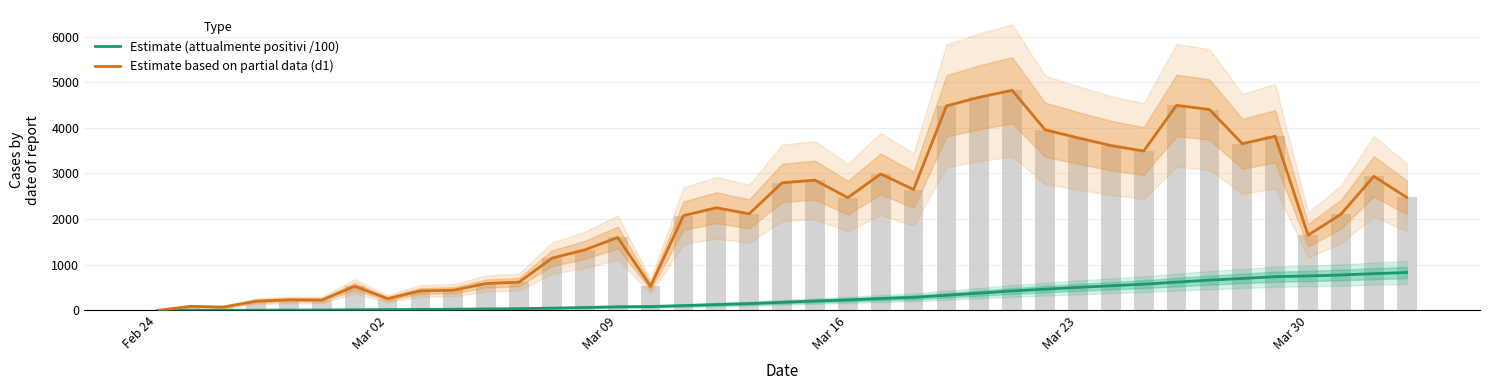

Which series has the largest total across all categories?

Estimate based on partial data (d1)